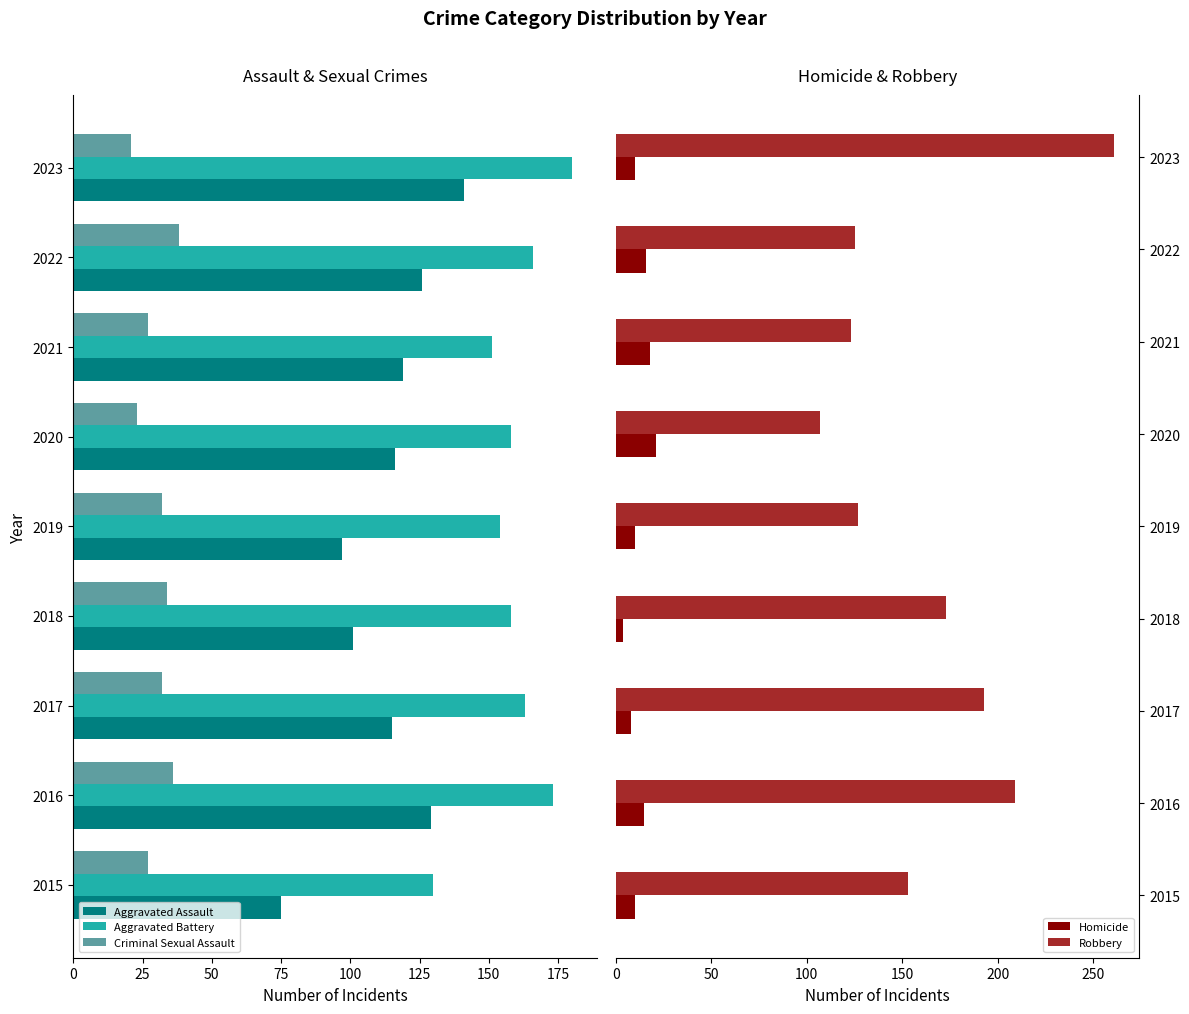

The Robbery series shows 29 at 2022. True or false?

False